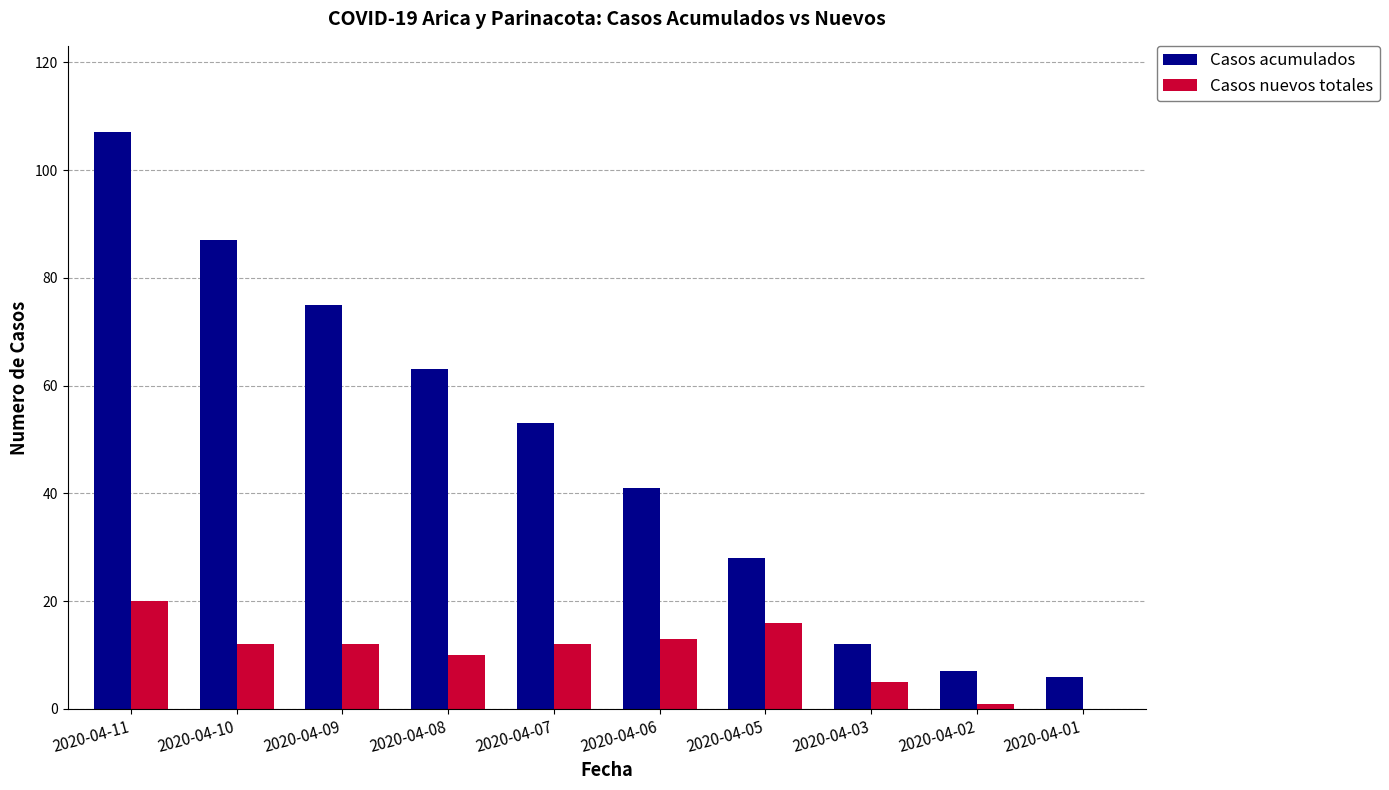

The Casos acumulados series shows 177 at 2020-04-11. True or false?

False